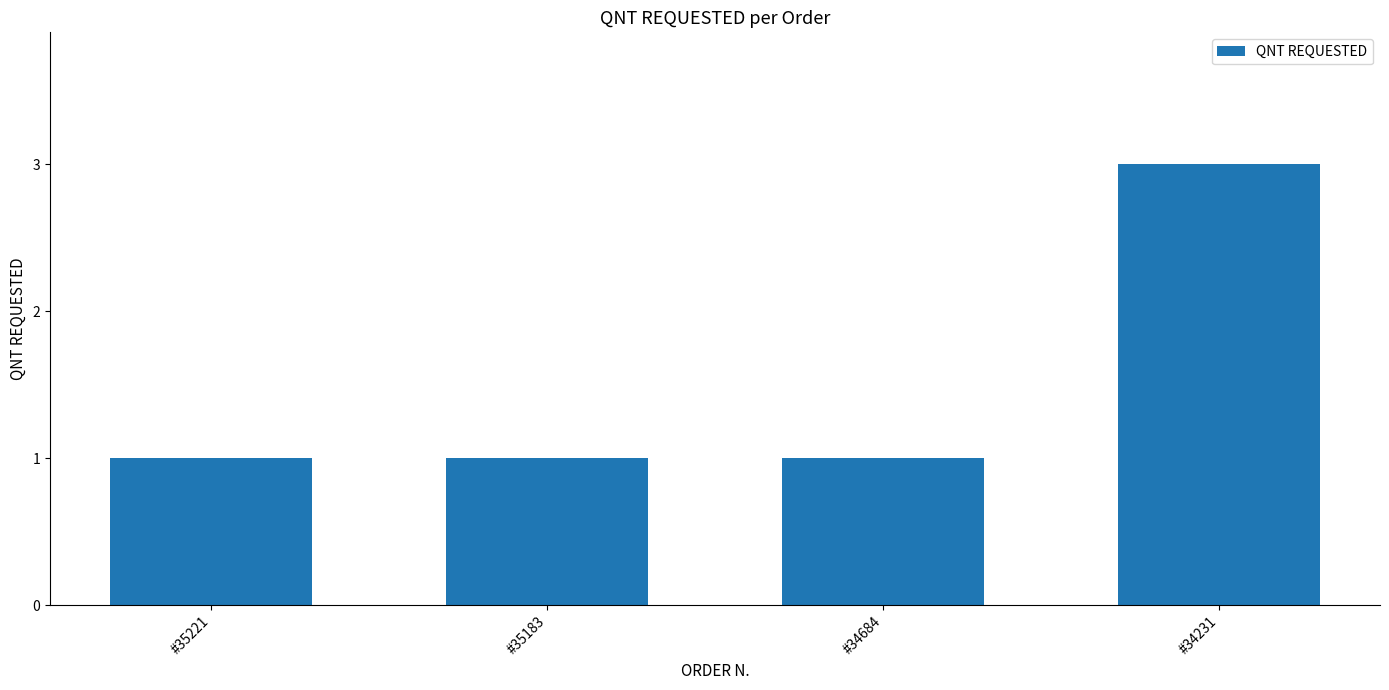

Reading right to left, list all the values displayed in this chart.

#34231=3	#34684=1	#35183=1	#35221=1